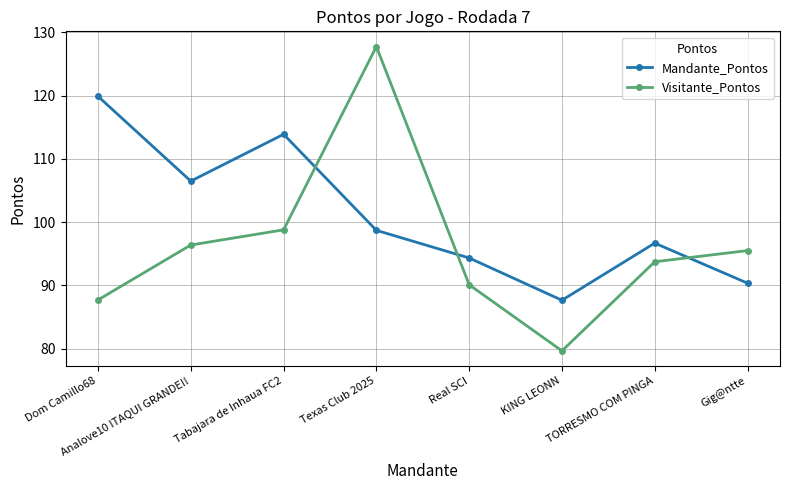

Between which two adjacent categories do Visitante_Pontos and Mandante_Pontos first intersect?

Tabajara de Inhaua FC2 and Texas Club 2025